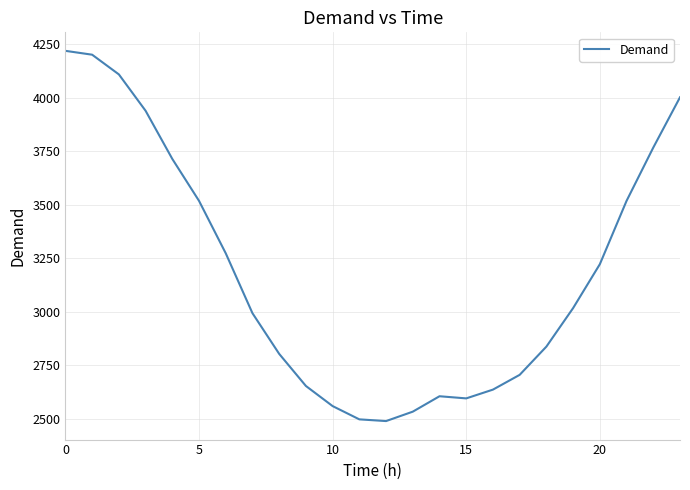

What is the maximum value shown in the chart?

4220